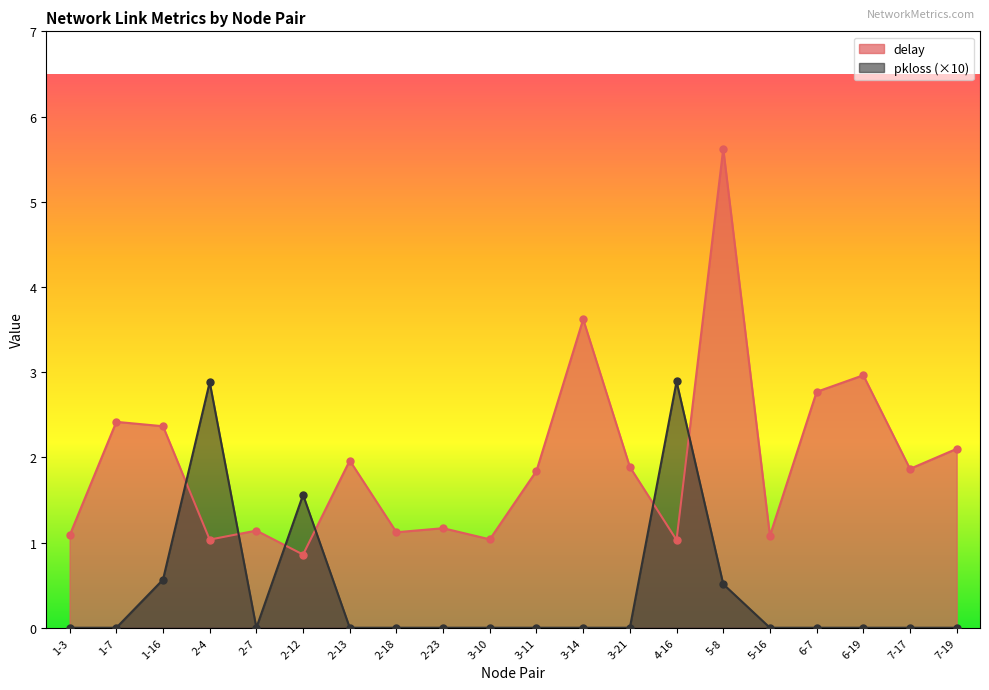

At which category does the chart reach its peak across all series?

5-8